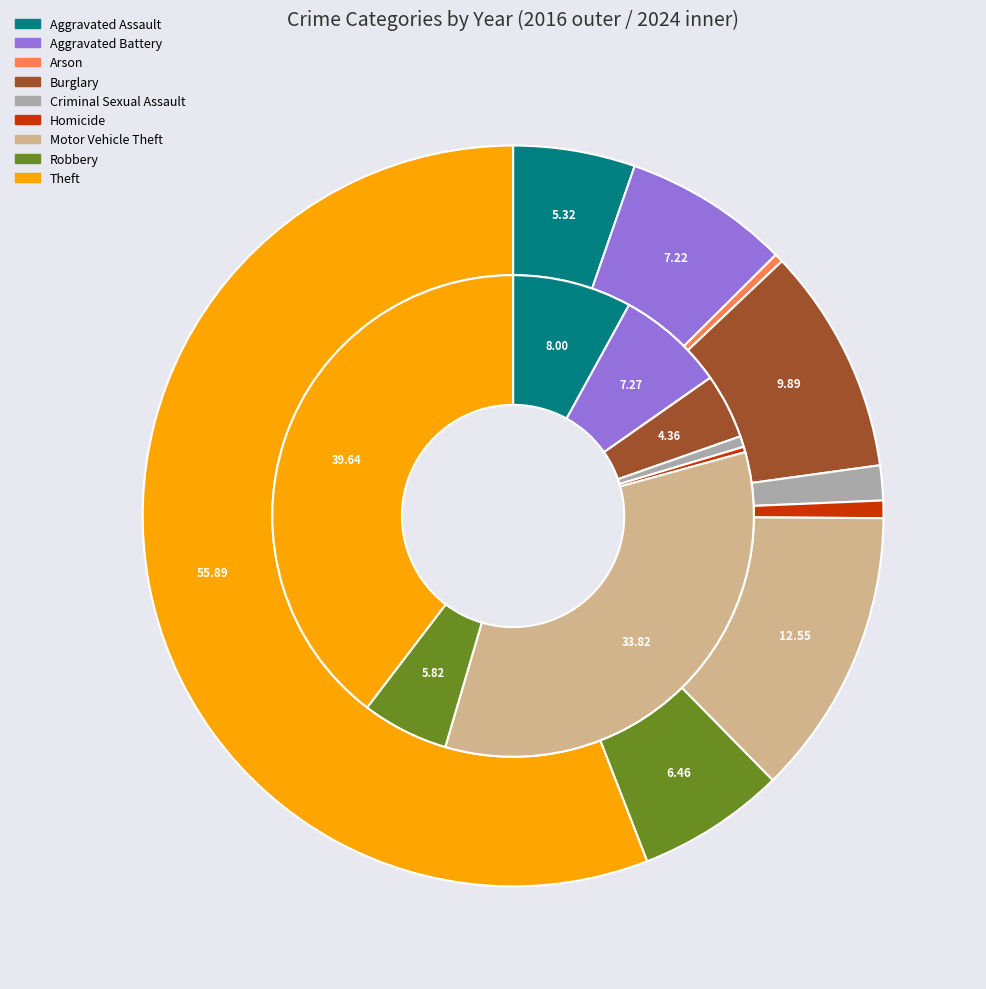

To the nearest percent, what is the difference between the largest and smallest slice percentages?

56%